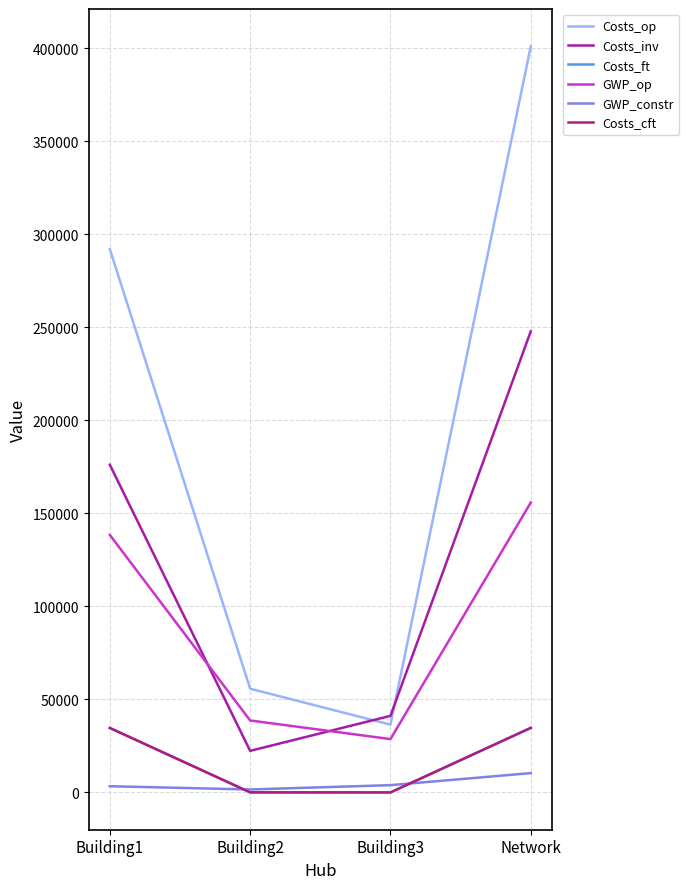

Which series changed the most between Building2 and Building3?

Costs_op